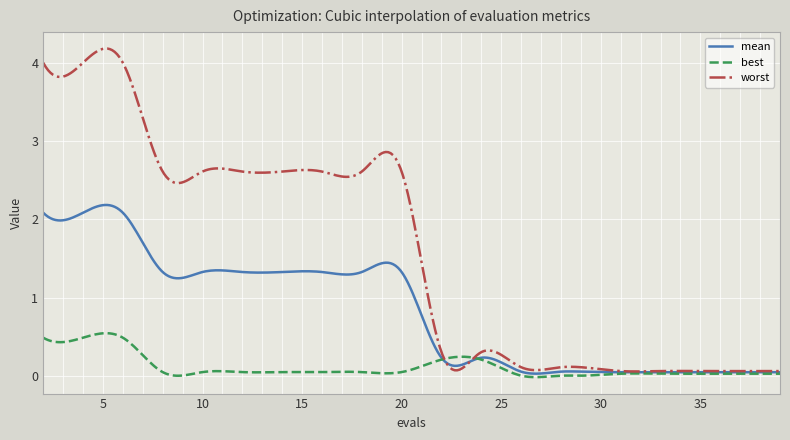

List the series in order of their overall mean, lowest first.

best, mean, worst